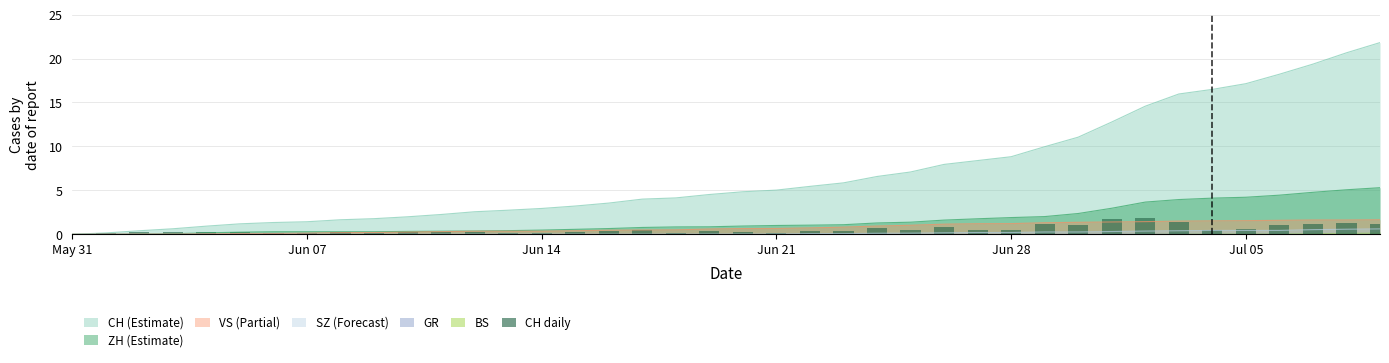

What is the highest value of the CH (Estimate) series?

21.8